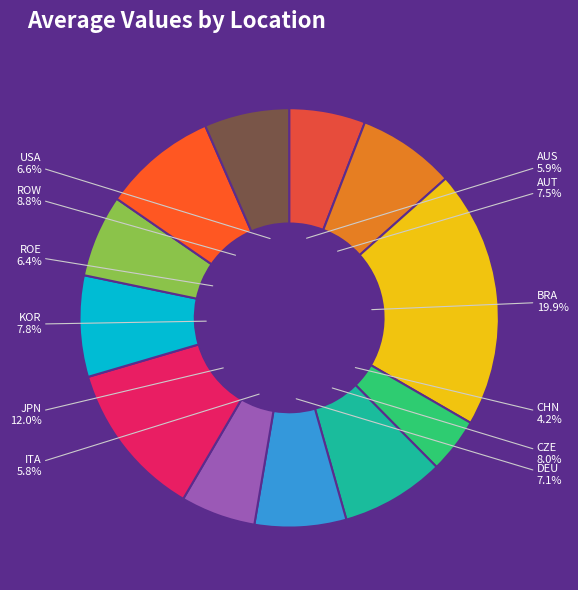

Is the sum of JPN and ROW greater than half?

No